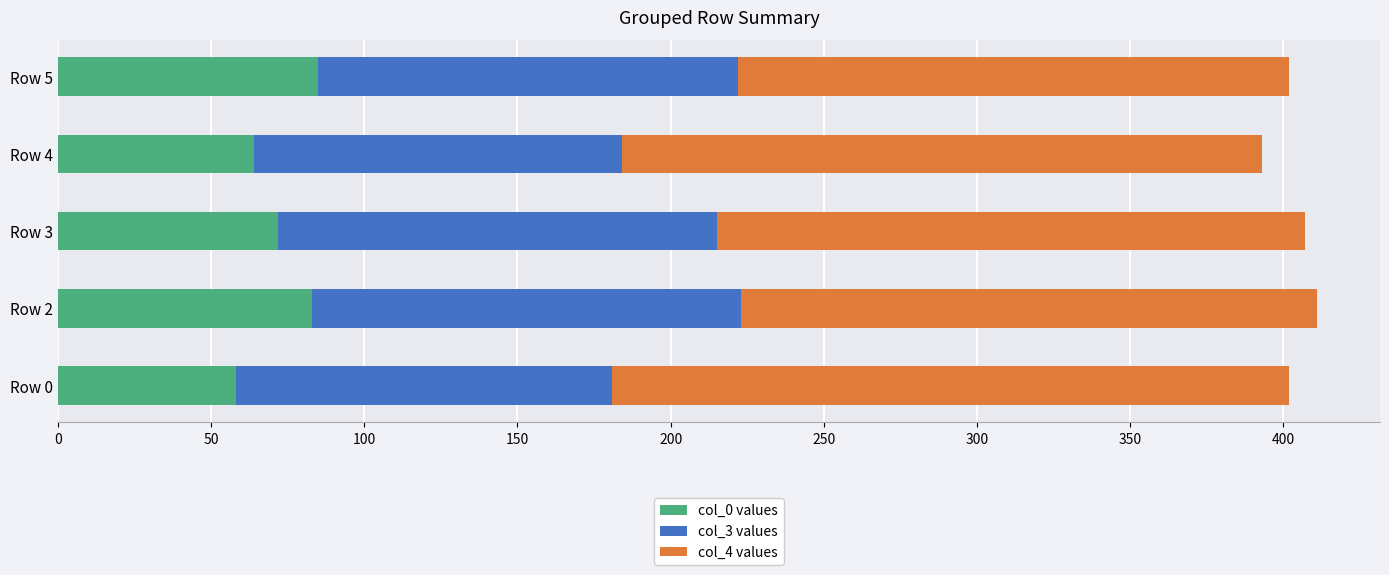

What is the maximum value for col_0 values?

85